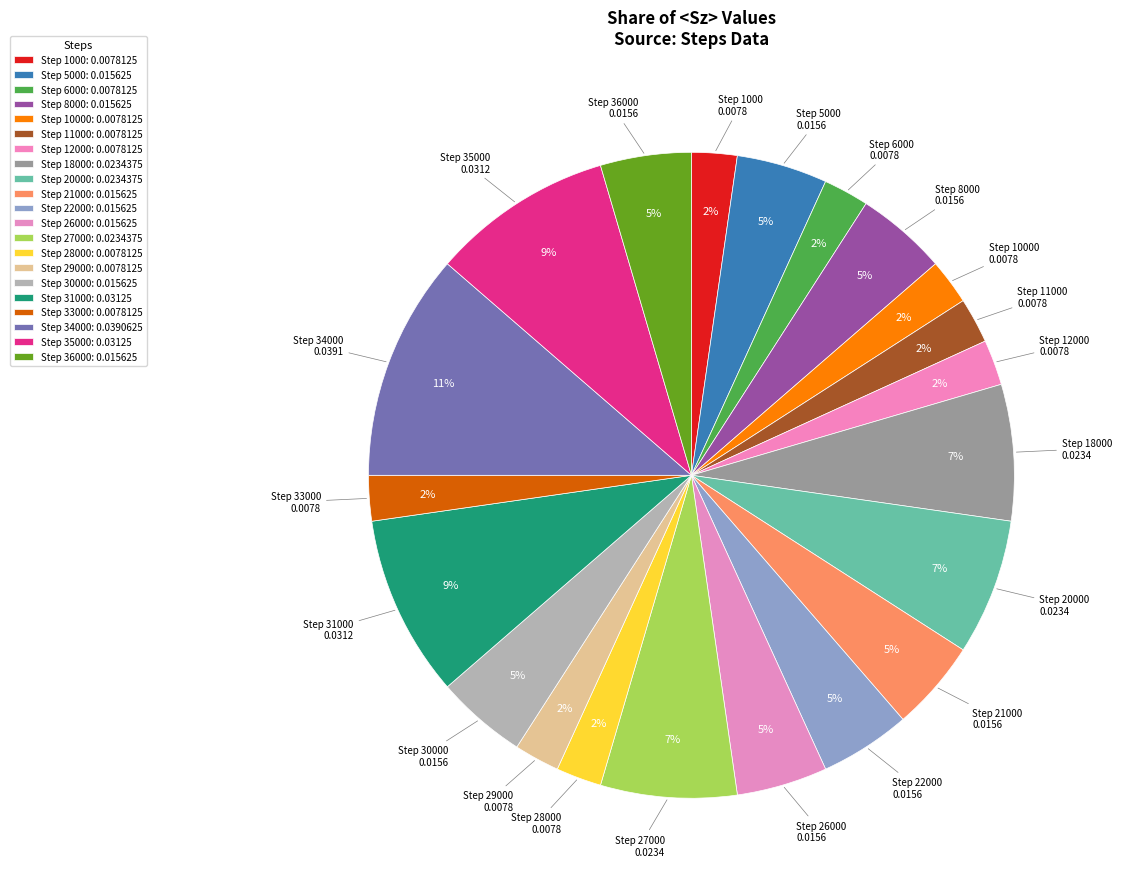

Between Step 5000 and Step 29000, which is larger?

Step 5000